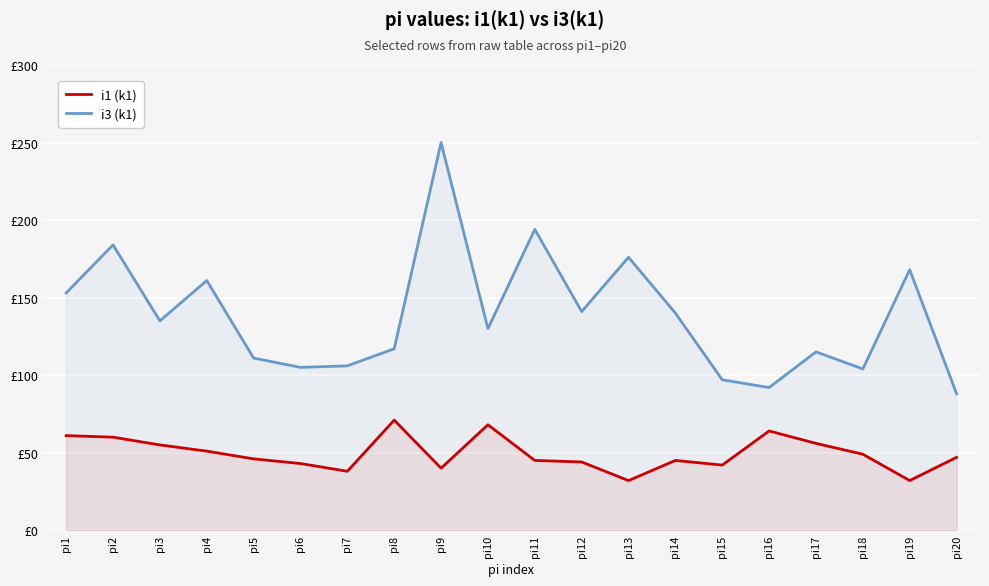

Reading left to right, extract all data points from this chart.

i1 (k1): pi1=61	pi2=60	pi3=55	pi4=51	pi5=46	pi6=43	pi7=38	pi8=71	pi9=40	pi10=68	pi11=45	pi12=44	pi13=32	pi14=45	pi15=42	pi16=64	pi17=56	pi18=49	pi19=32	pi20=47
i3 (k1): pi1=153	pi2=184	pi3=135	pi4=161	pi5=111	pi6=105	pi7=106	pi8=117	pi9=250	pi10=130	pi11=194	pi12=141	pi13=176	pi14=140	pi15=97	pi16=92	pi17=115	pi18=104	pi19=168	pi20=88